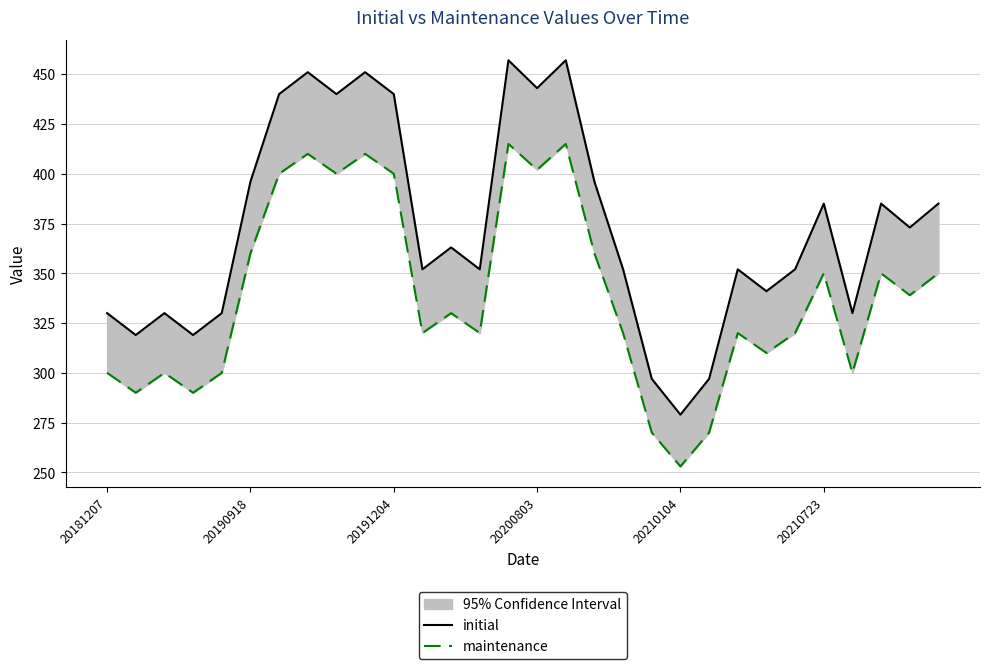

How many data points in initial are less than 363?

15